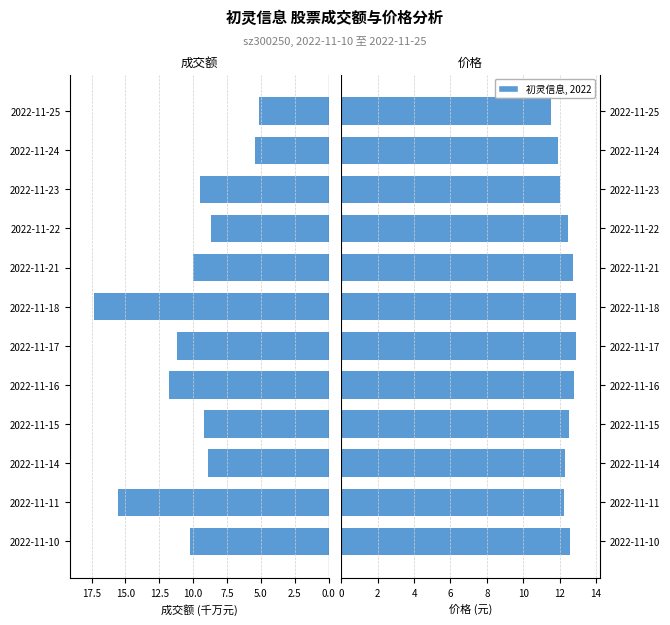

Reading left to right, extract all data points from this chart.

成交额(千元): 10.2	15.5	8.9	9.2	11.8	11.2	17.4	10.0	8.7	9.5	5.4	5.1
价格(元): 12.6	12.2	12.3	12.5	12.8	12.9	12.9	12.7	12.4	12.0	11.9	11.5